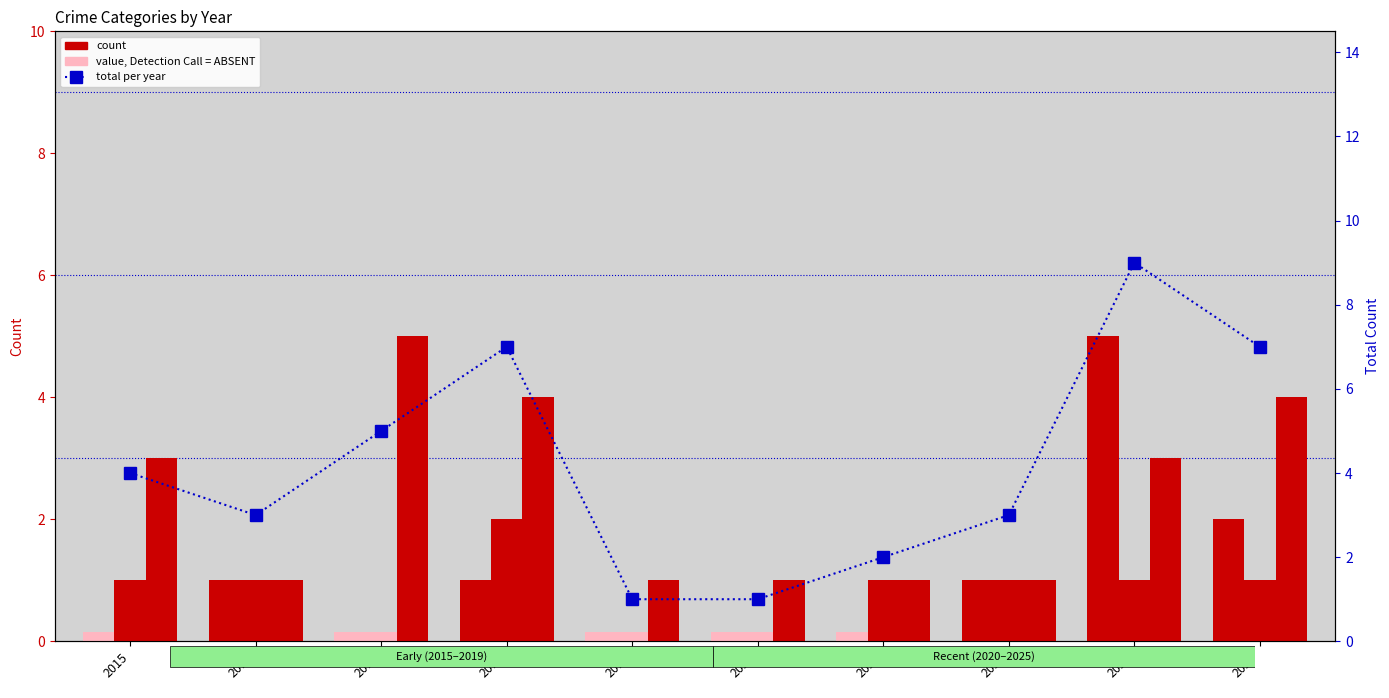

Which series has the largest range (max minus min)?

Total